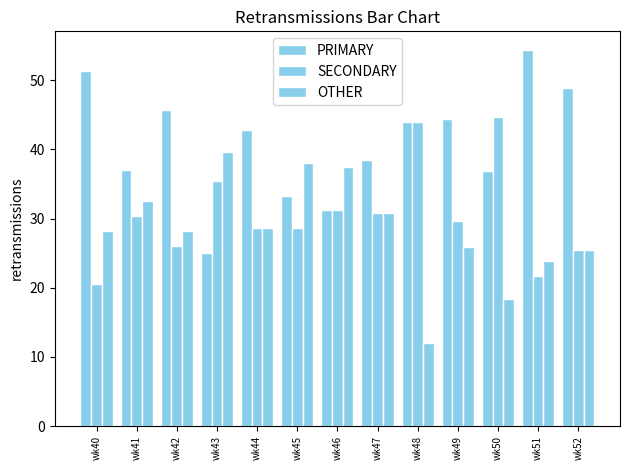

How many bars are there in each group?

3